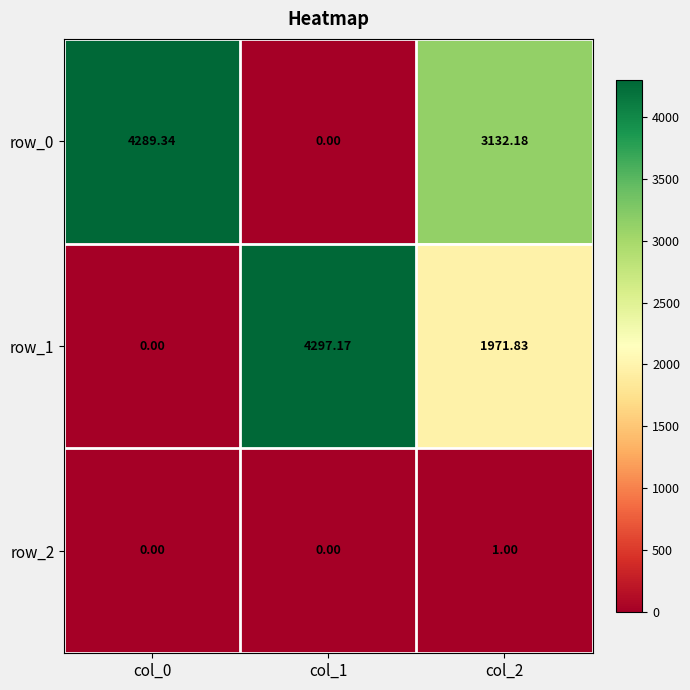

Where does the row_0 series first go above 3132?

col_0